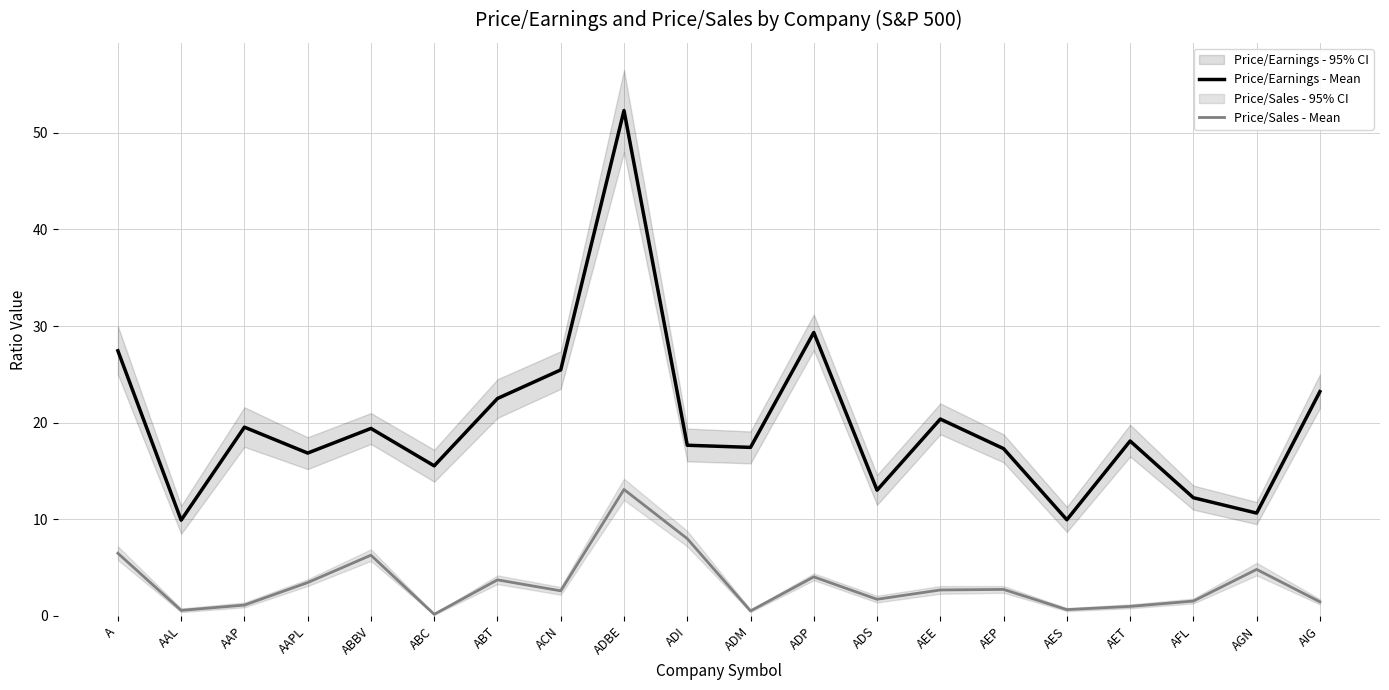

Rank the series by their average value, from highest to lowest.

Price/Earnings - Mean, Price/Sales - Mean